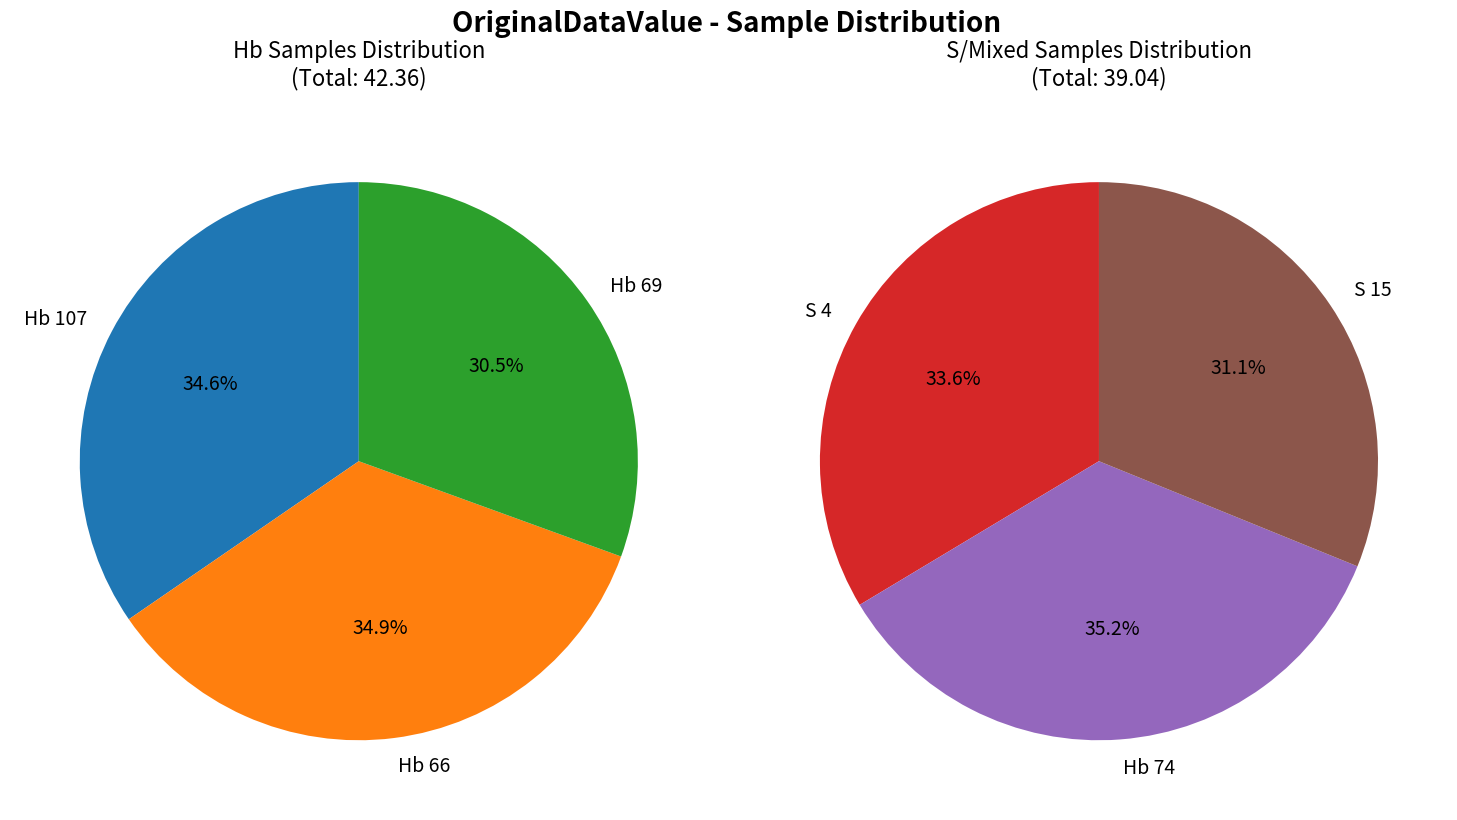

Does any single category account for the majority?

No